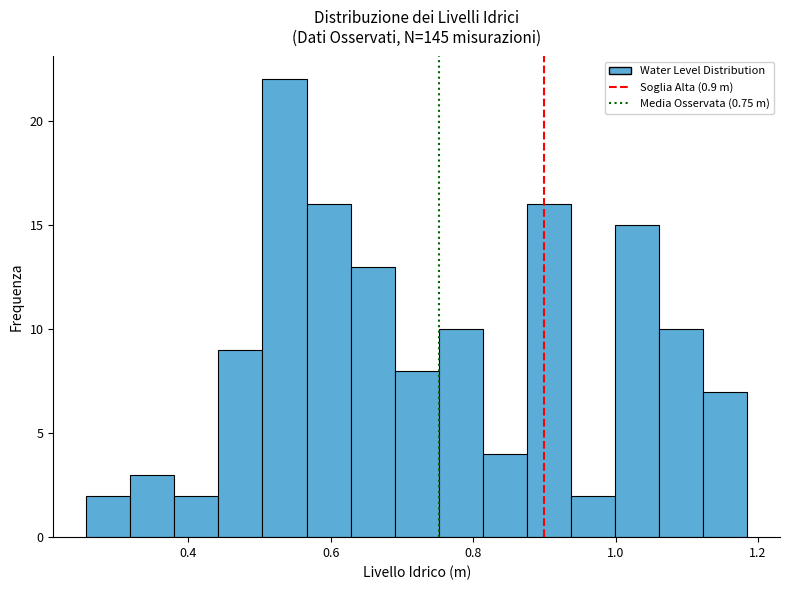

Read against the x-axis, roughly where is the centre of the tallest bar?

0.54